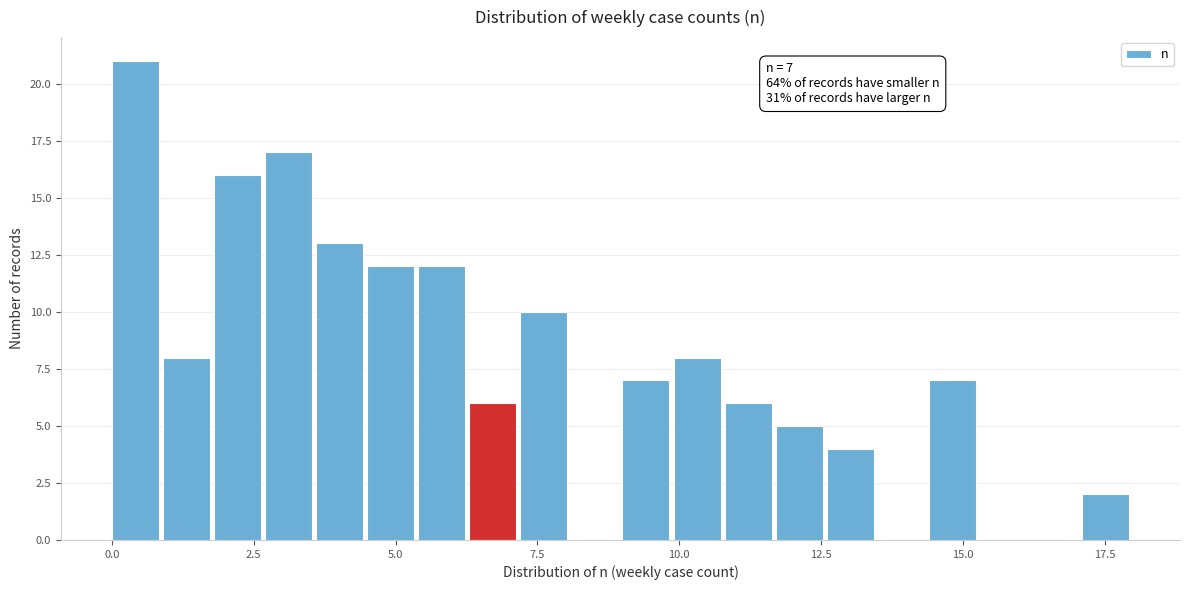

Around what value on the x-axis is the tallest bar? Give the approximate position of its centre, as read against the axis.

0.5